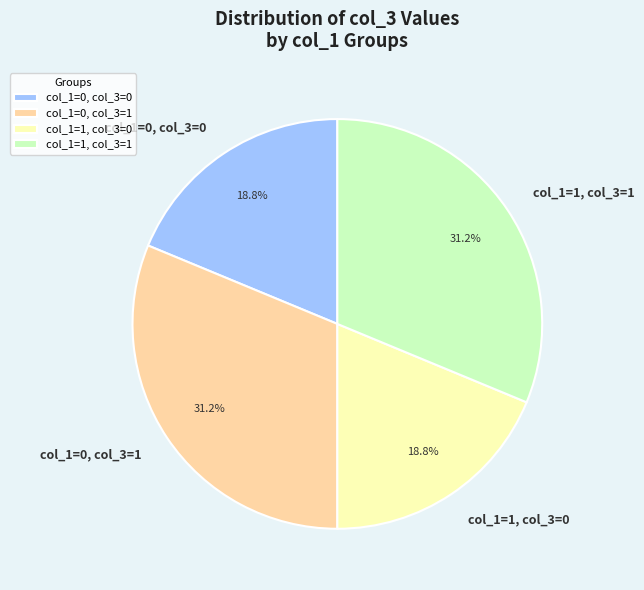

Which has a higher value, col_1=0, col_3=1 or col_1=1, col_3=0?

col_1=0, col_3=1